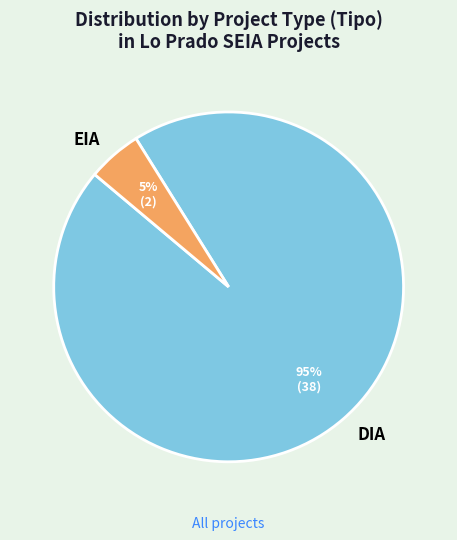

Which category has the smallest portion of the pie?

EIA